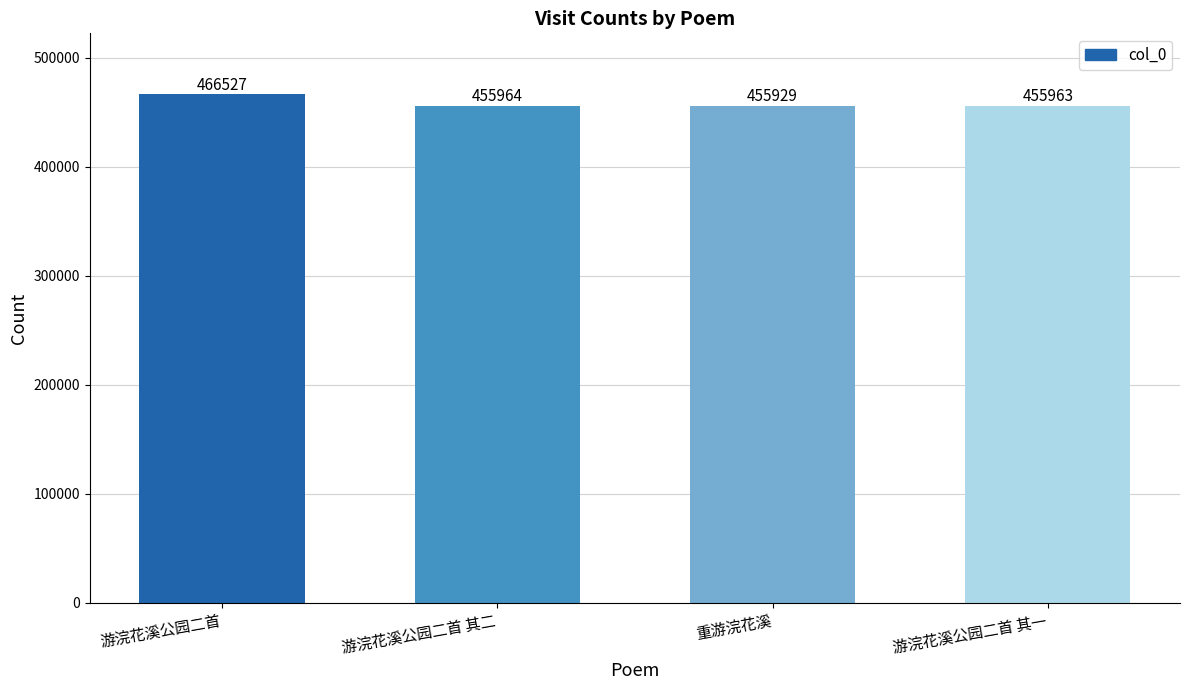

The chart shows a value of 592887 at 游浣花溪公园二首 其一. True or false?

False